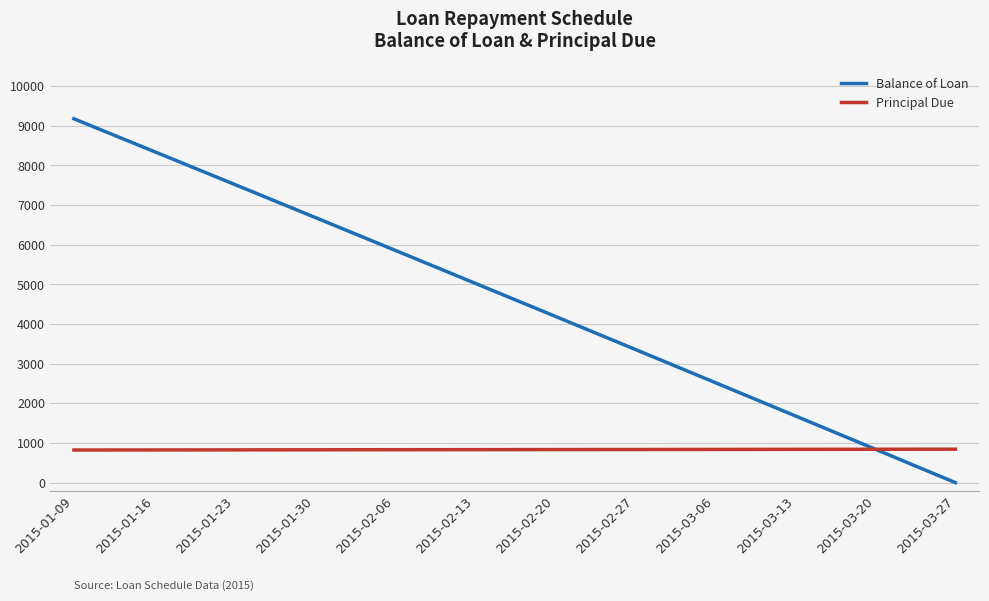

What is the difference between the Principal Due values at 2015-01-09 and 2015-01-16?

1.9